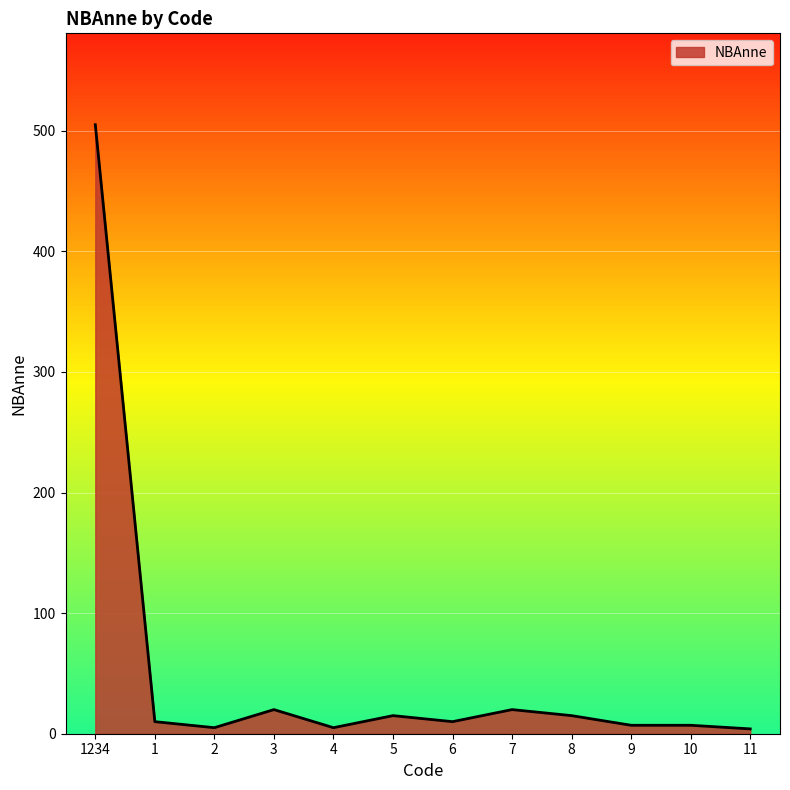

At which label does the data first exceed 10?

1234